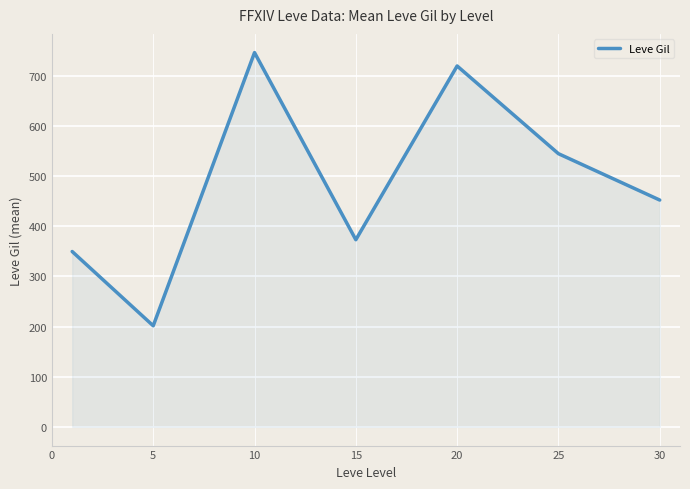

What is the greatest value displayed?

746.7